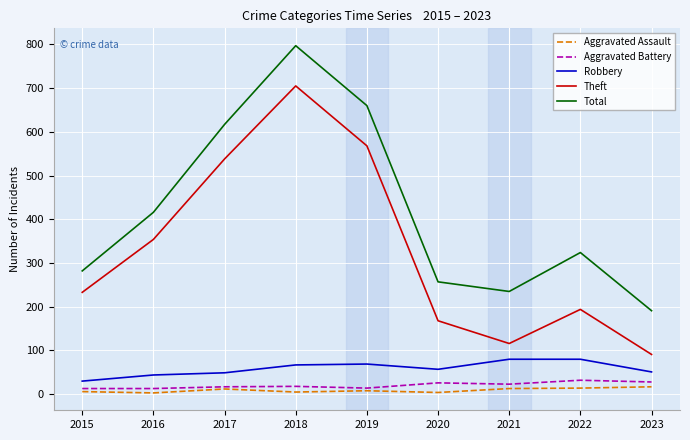

At which category does the chart reach its peak across all series?

2018